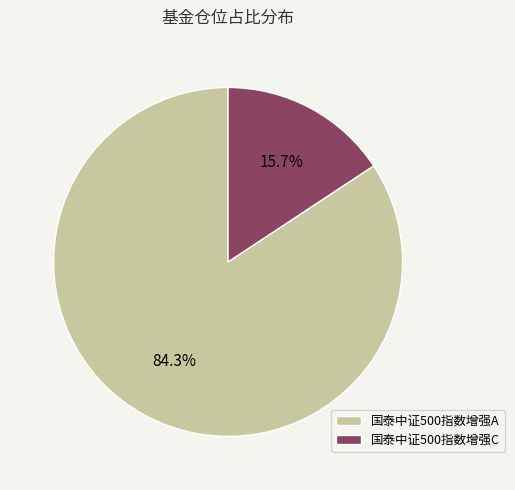

What is the total percentage of 国泰中证500指数增强C and 国泰中证500指数增强A?

100.0%